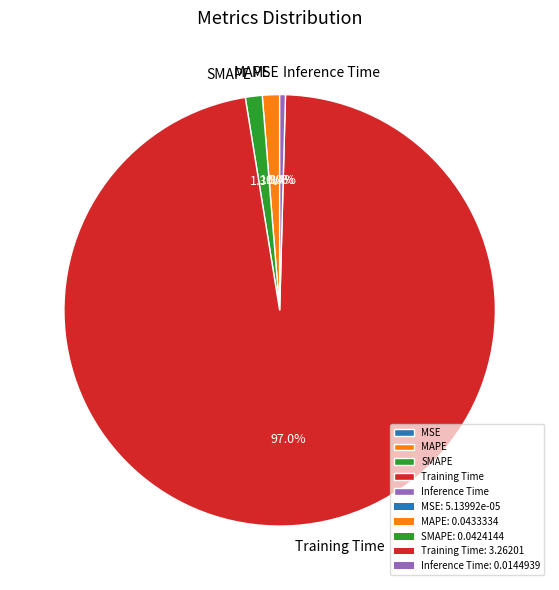

What percentage do Inference Time and Training Time together represent?

97.4%